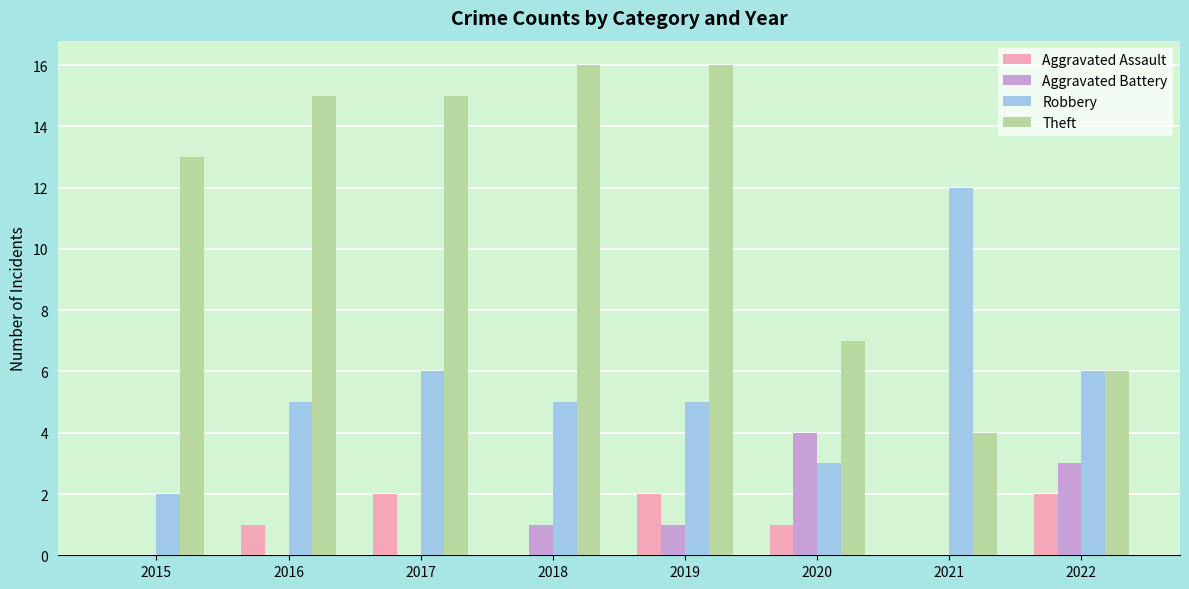

How many Aggravated Battery values are between 0 and 3?

7